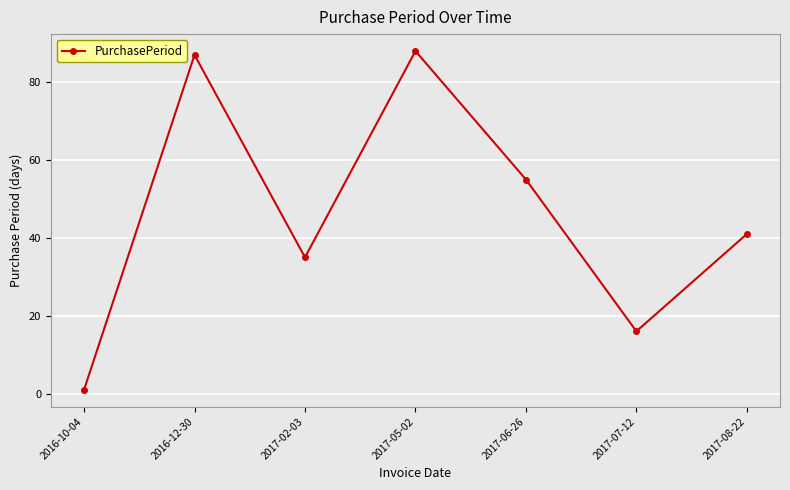

What is the difference between the values at 2017-06-26 and 2017-02-03?

20